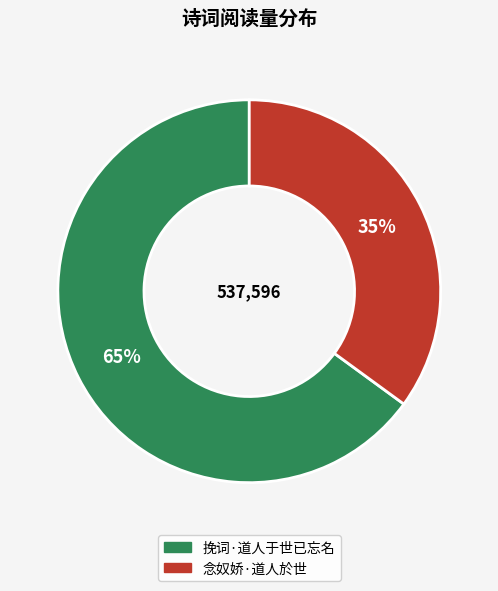

To the nearest percent, what percentage of the pie is 念奴娇·道人於世?

35%